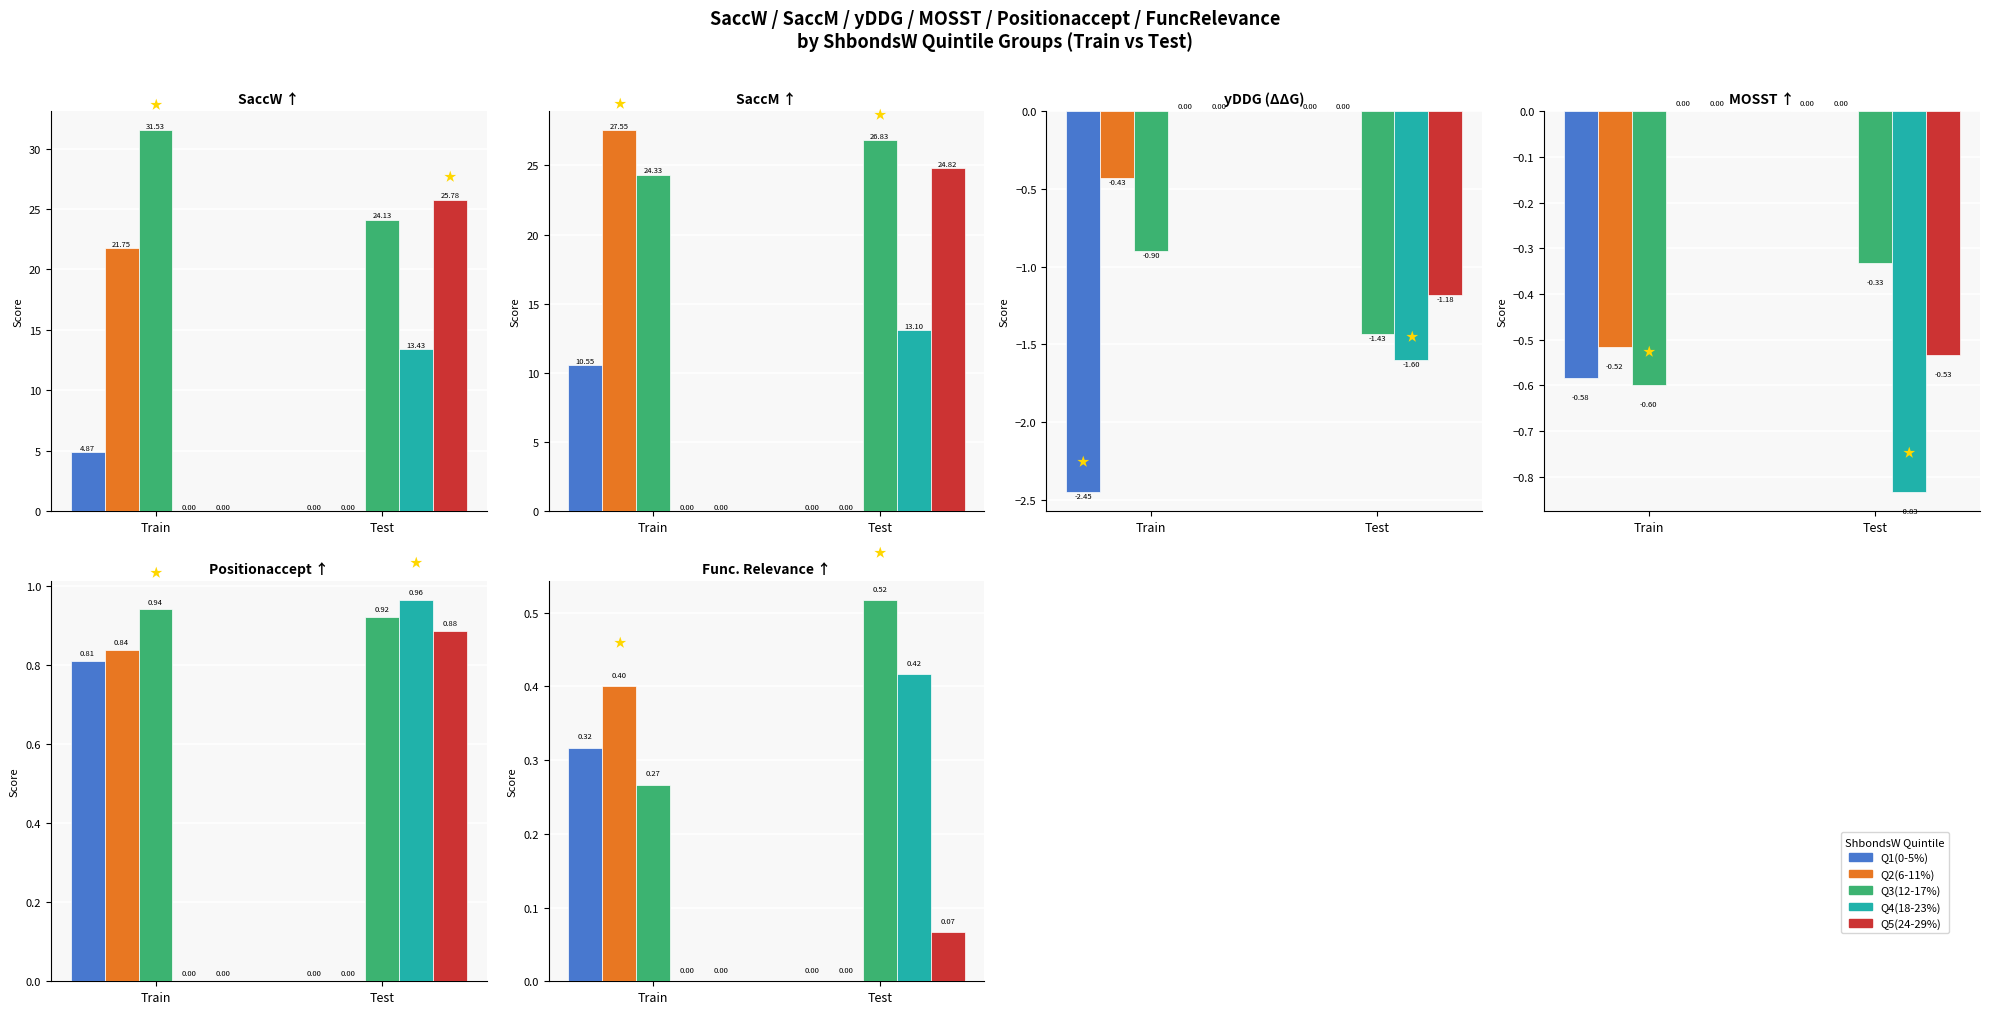

At Test, list the series in order from smallest to largest.

Q1(0-5%), Q2(6-11%), Q5(24-29%), Q4(18-23%), Q3(12-17%)